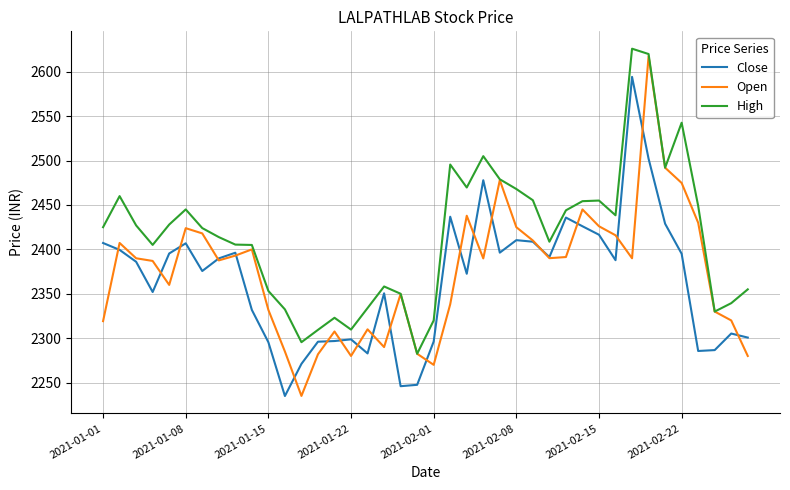

What is the greatest value displayed?

2626.0